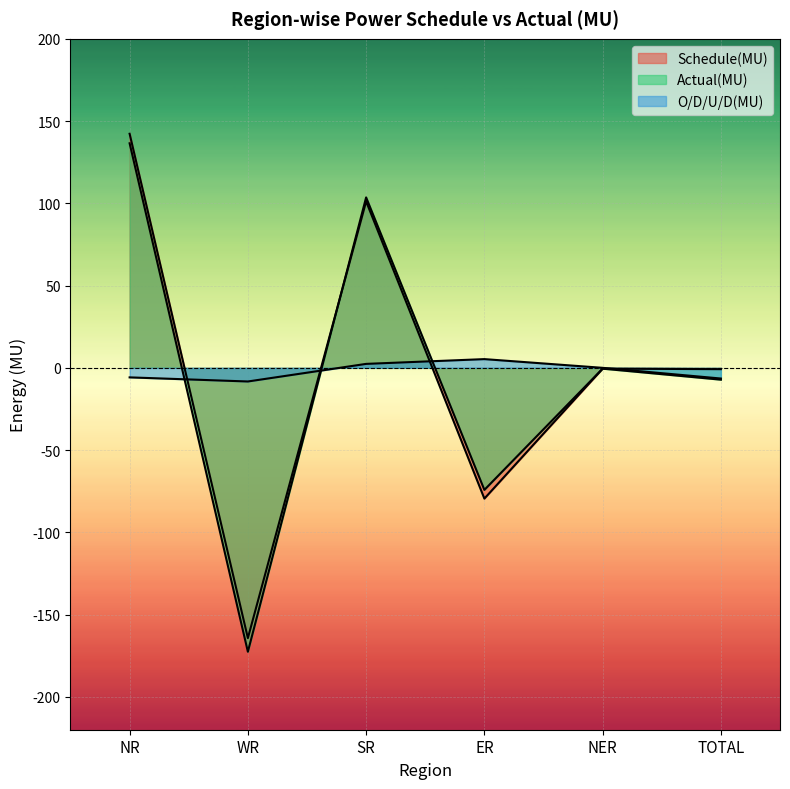

Which series changed the most between SR and NER?

Actual(MU)